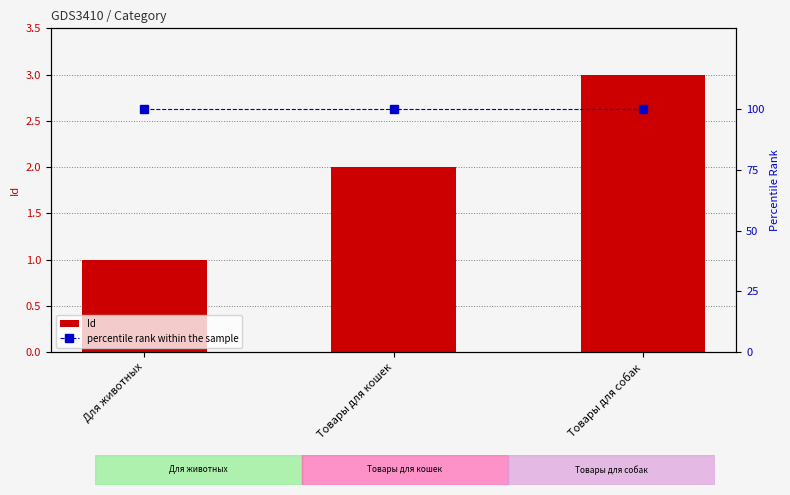

Reading left to right, extract all data points from this chart.

Id: Для животных=1	Товары для кошек=2	Товары для собак=3
percentile rank within the sample: Для животных=100	Товары для кошек=100	Товары для собак=100